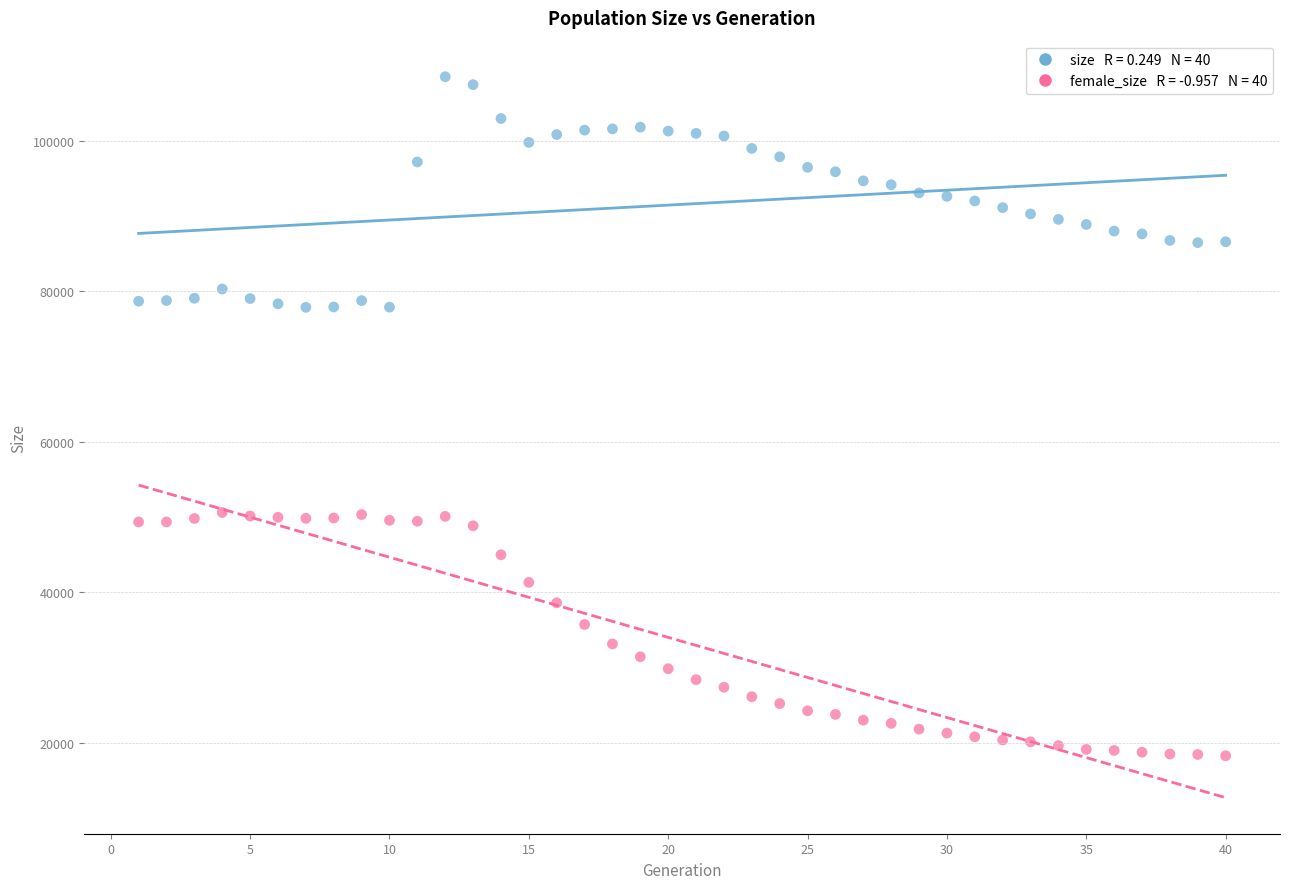

Across all data points, what is the range of Y values (max minus min)?

90191